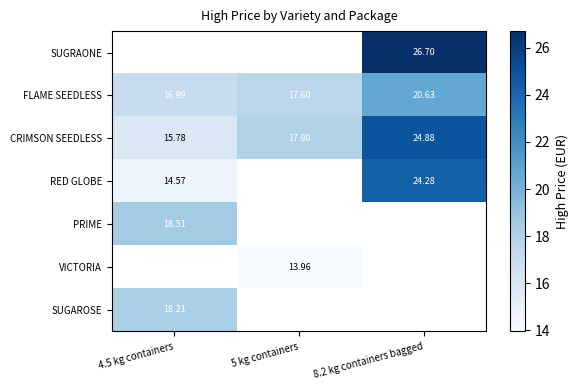

At which label does FLAME SEEDLESS first exceed 17?

5 kg containers